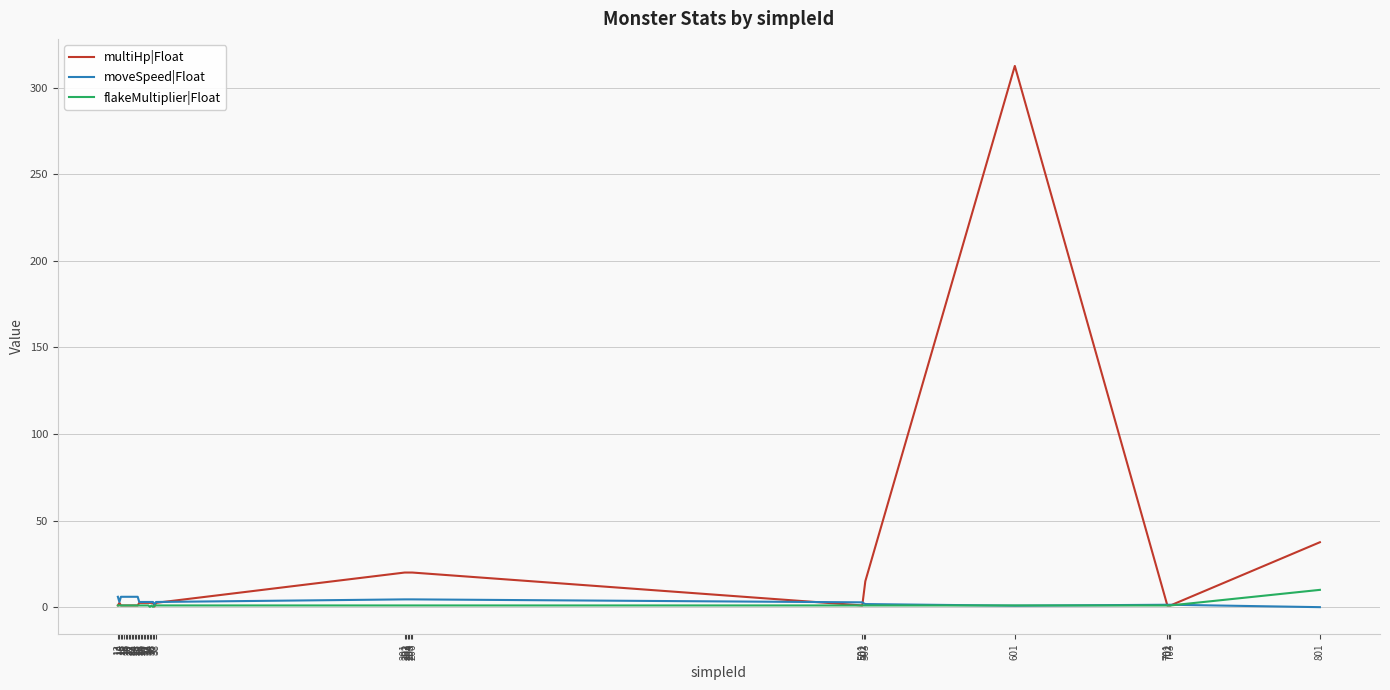

Is this an area chart (filled region under the line)?

No